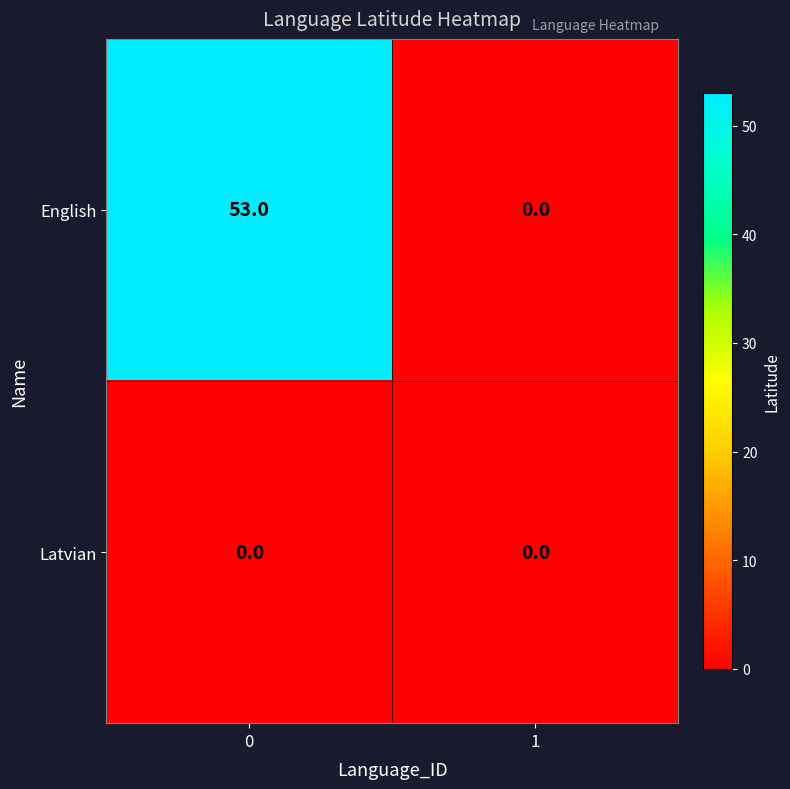

Rank the series by their average value, from lowest to highest.

Latvian, English